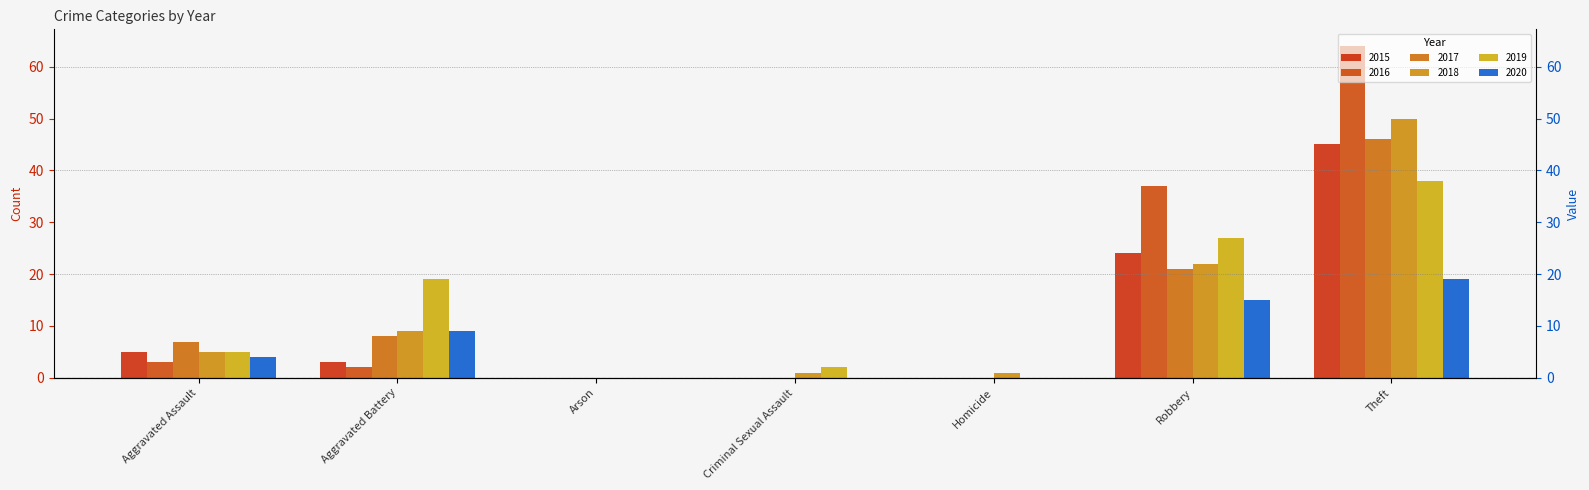

Which category has the lowest value across all series?

Arson